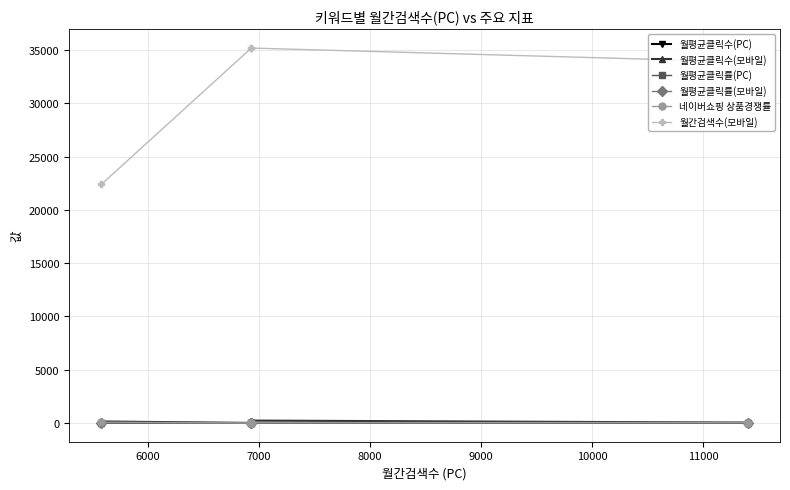

Is it true that 월평균클릭률(모바일) equals 0.4 at 5000?

False